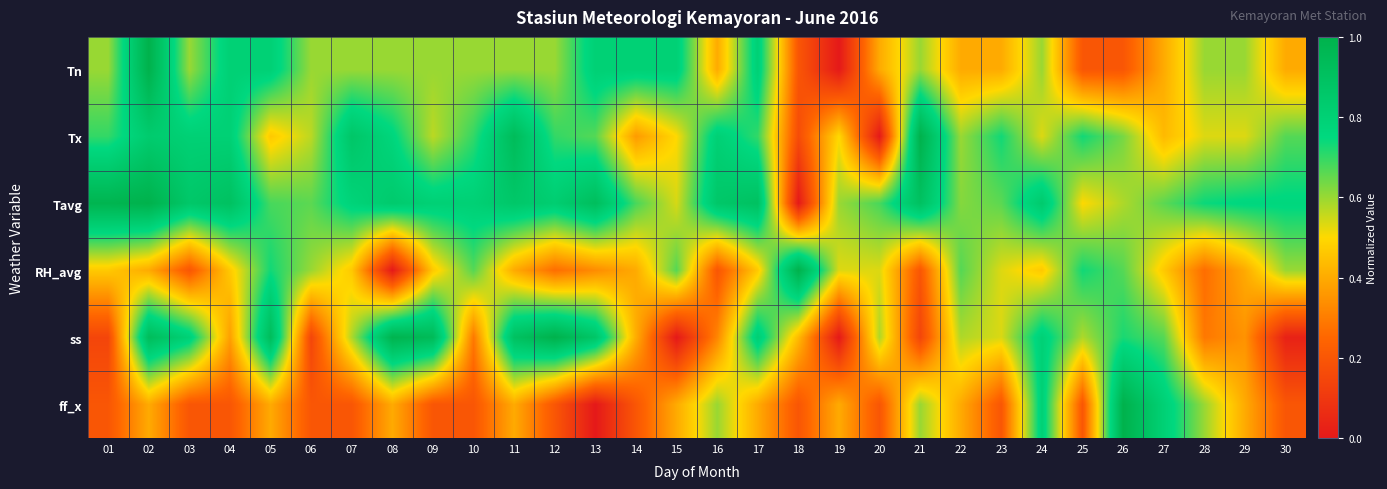

How many categories are shown in the chart?

30